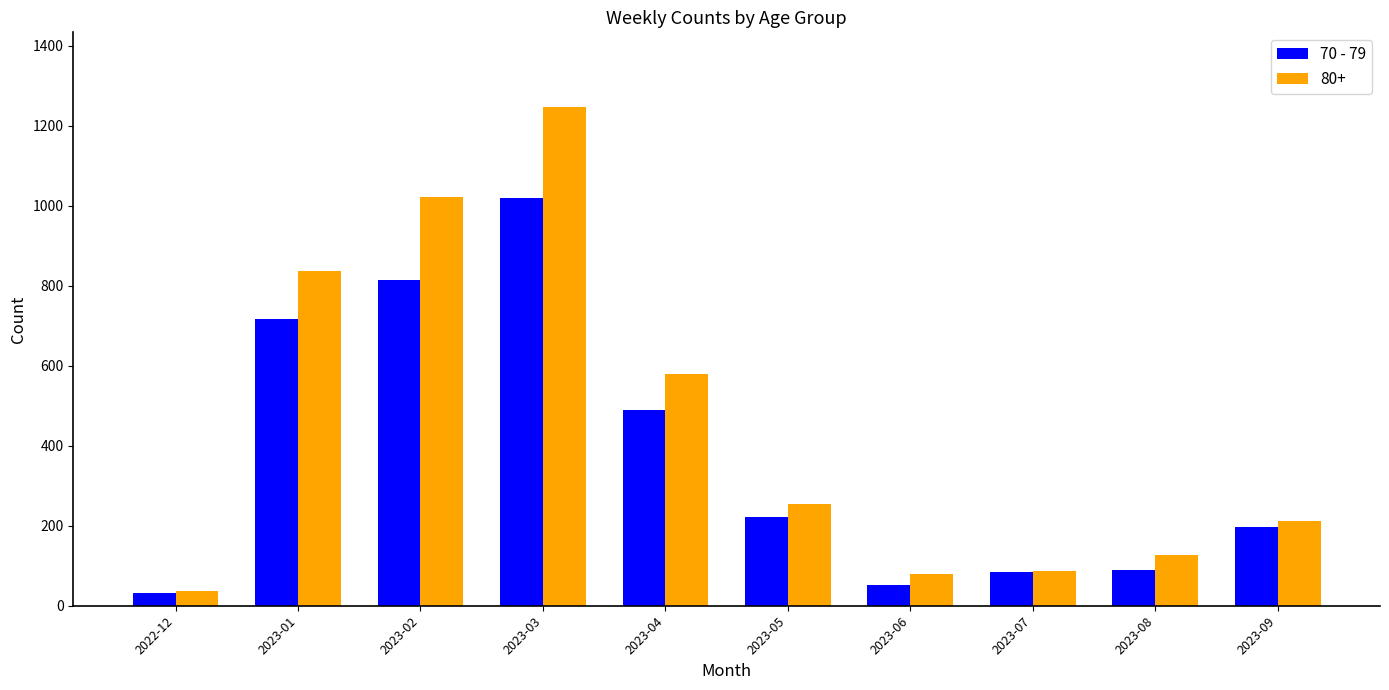

The value of 80+ at 2023-07 is 86. True or false?

True